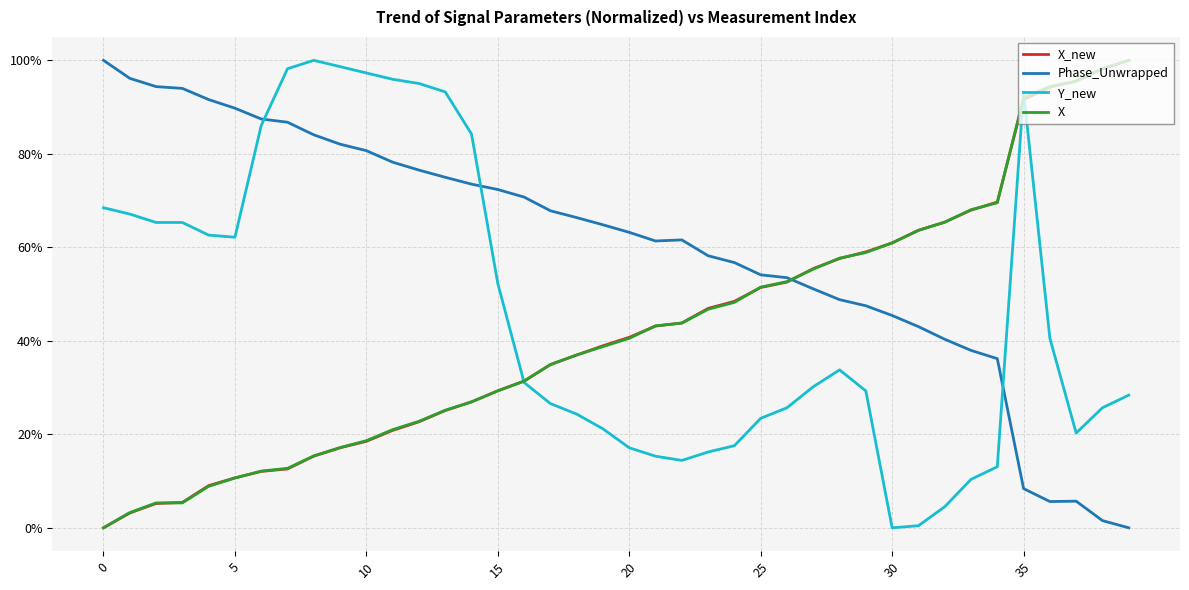

True or false: Phase_Unwrapped and Y_new intersect in this chart.

True